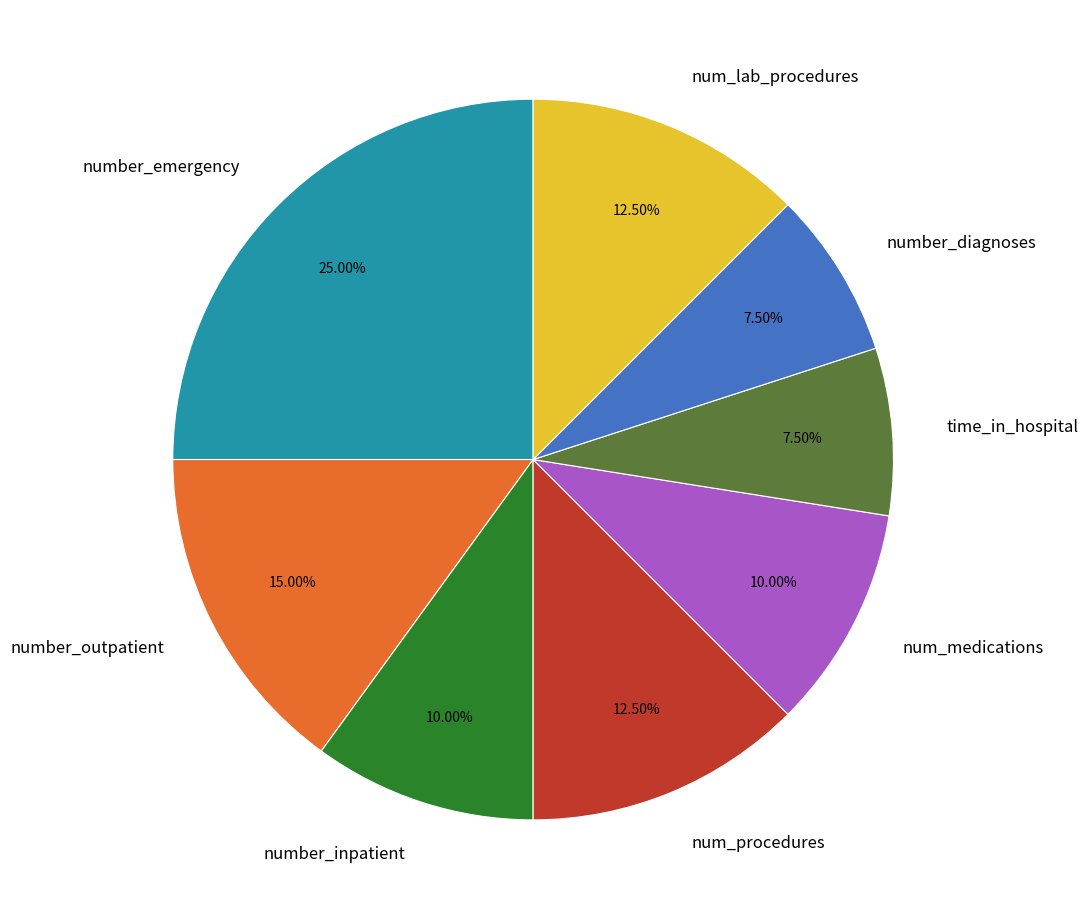

What is the total percentage of time_in_hospital and number_diagnoses?

15.0%